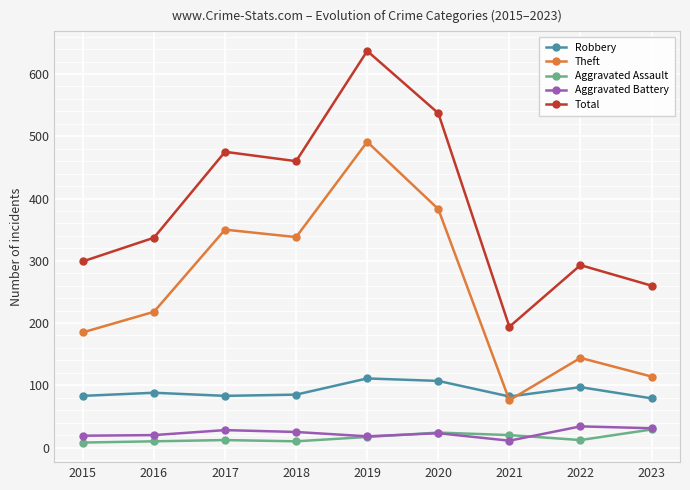

Rank the series at 2022 from highest to lowest value.

Total, Theft, Robbery, Aggravated Battery, Aggravated Assault